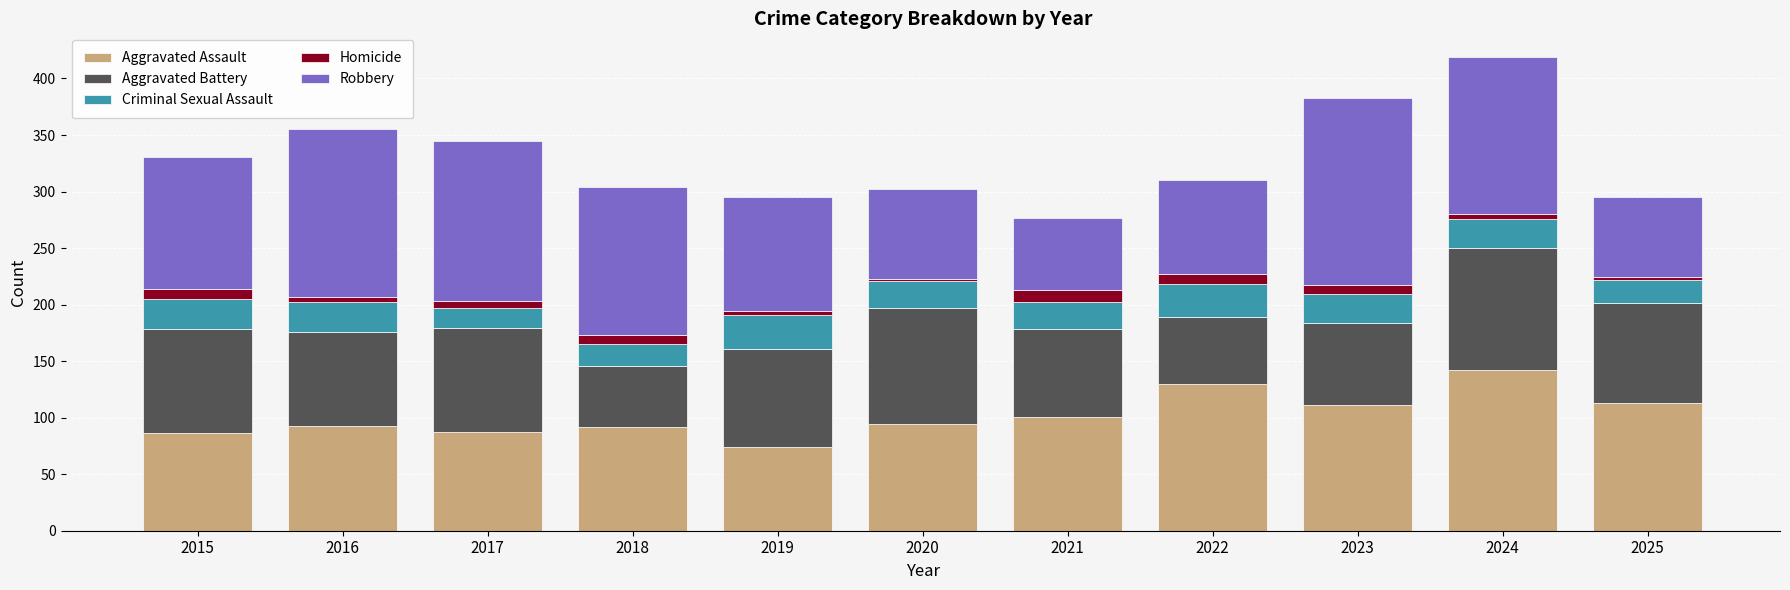

What is the difference between the second highest and second lowest values in the Aggravated Assault series?

44